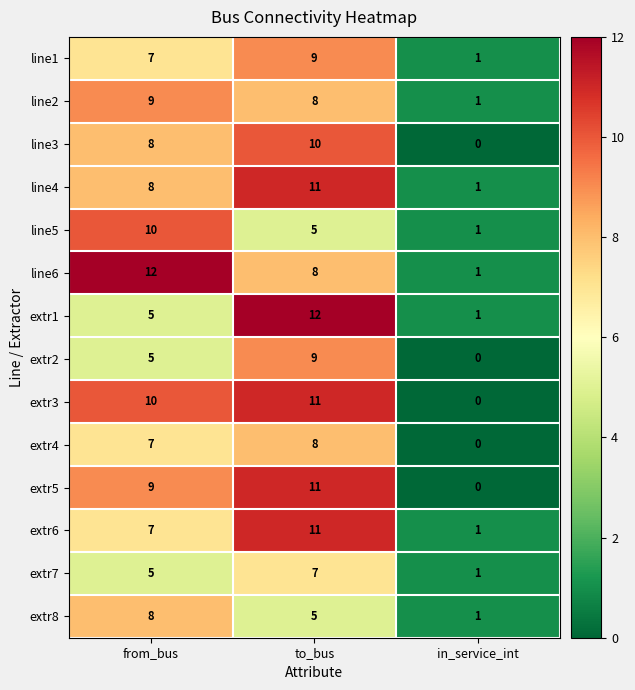

What is the spread (max minus min) of values at to_bus?

7